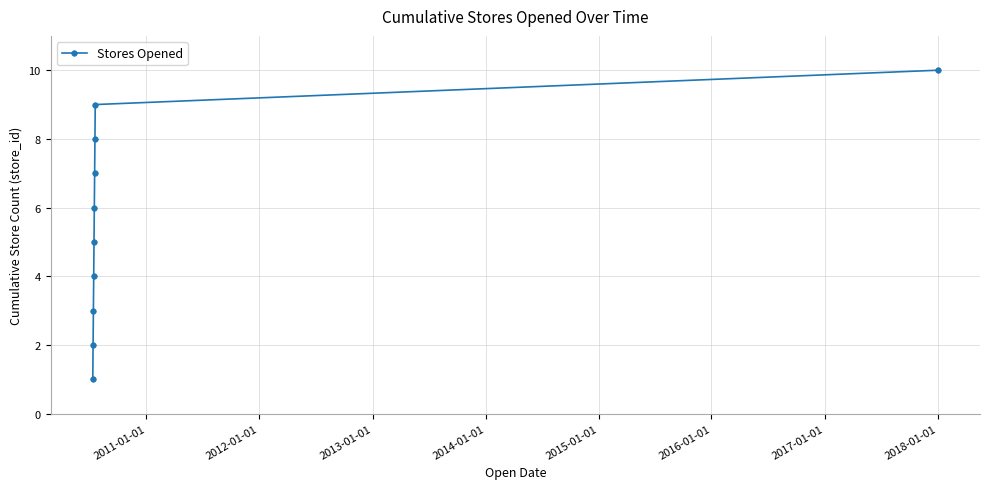

What is the greatest value displayed?

10